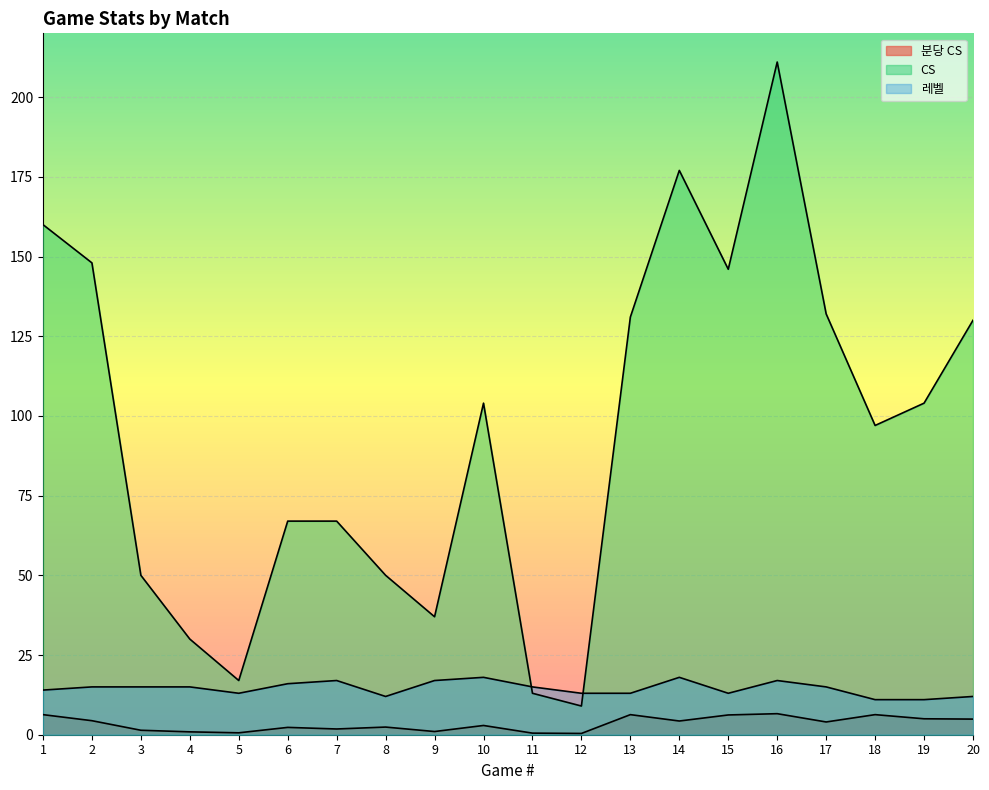

The value of 분당 CS at 11 is 0.5. True or false?

True